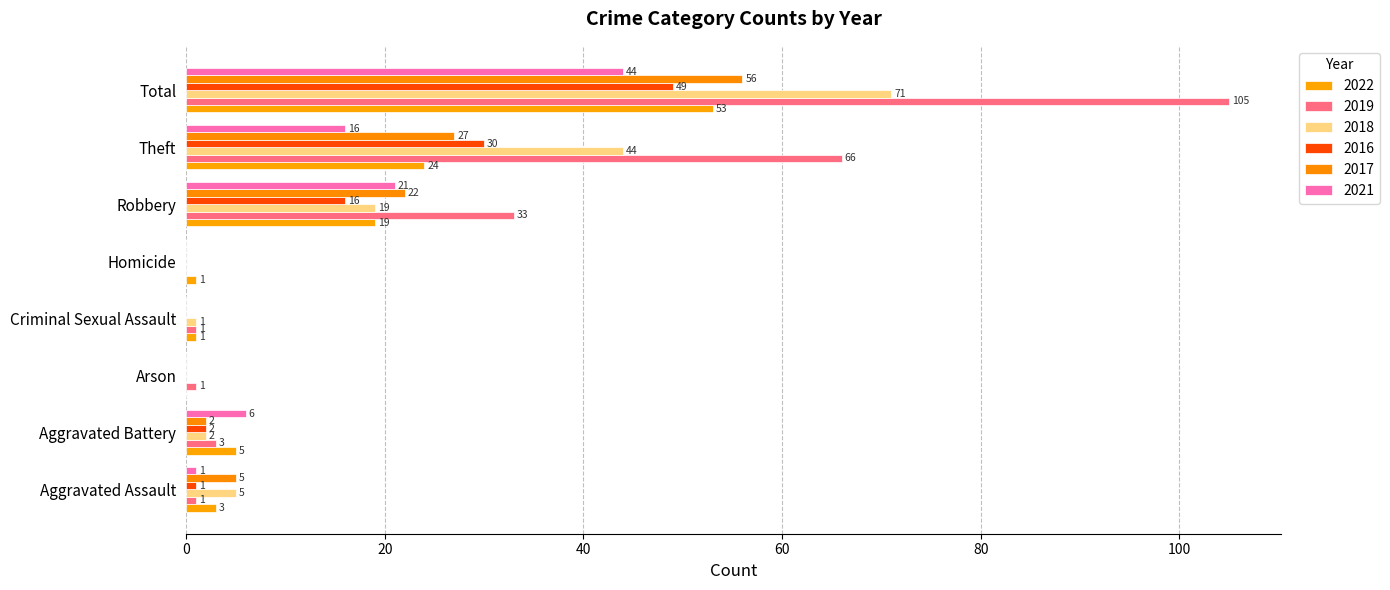

How many data points does each series have?

8